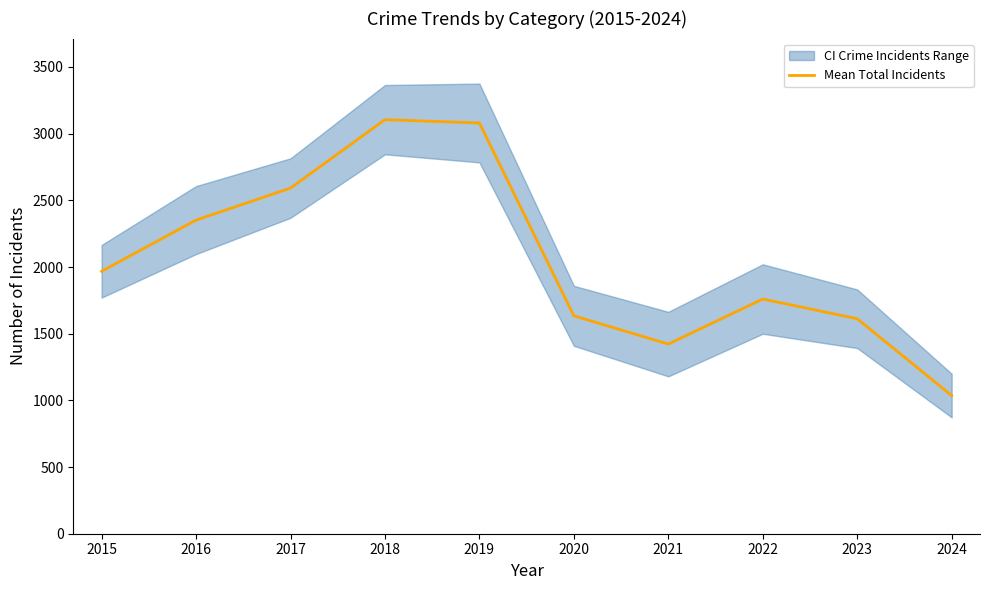

Between 2022 and 2021, which is larger?

2022